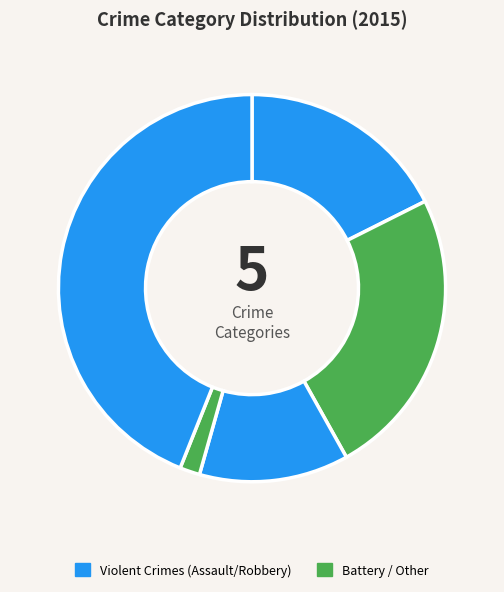

Rank the categories by value from highest to lowest.

Robbery, Aggravated Battery, Aggravated Assault, Criminal Sexual Assault, Homicide